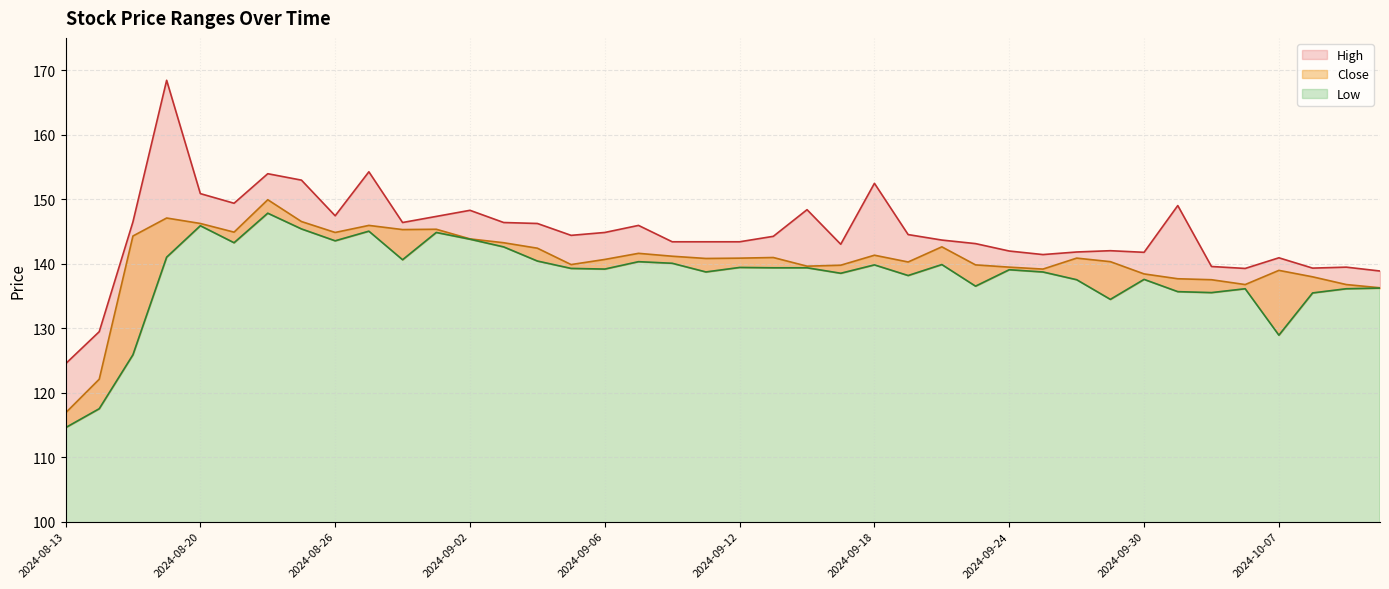

True or false: Low and Close intersect in this chart.

False